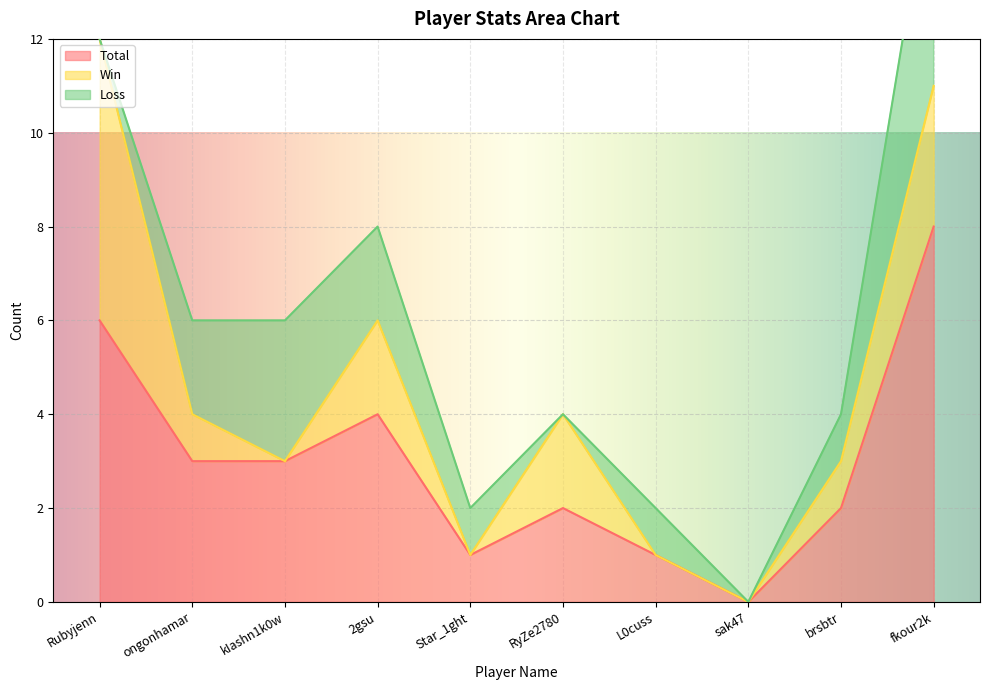

Reading right to left, extract all data points from this chart.

Total: 8	2	0	1	2	1	4	3	3	6
Win: 3	1	0	0	2	0	2	0	1	6
Loss: 5	1	0	1	0	1	2	3	2	0